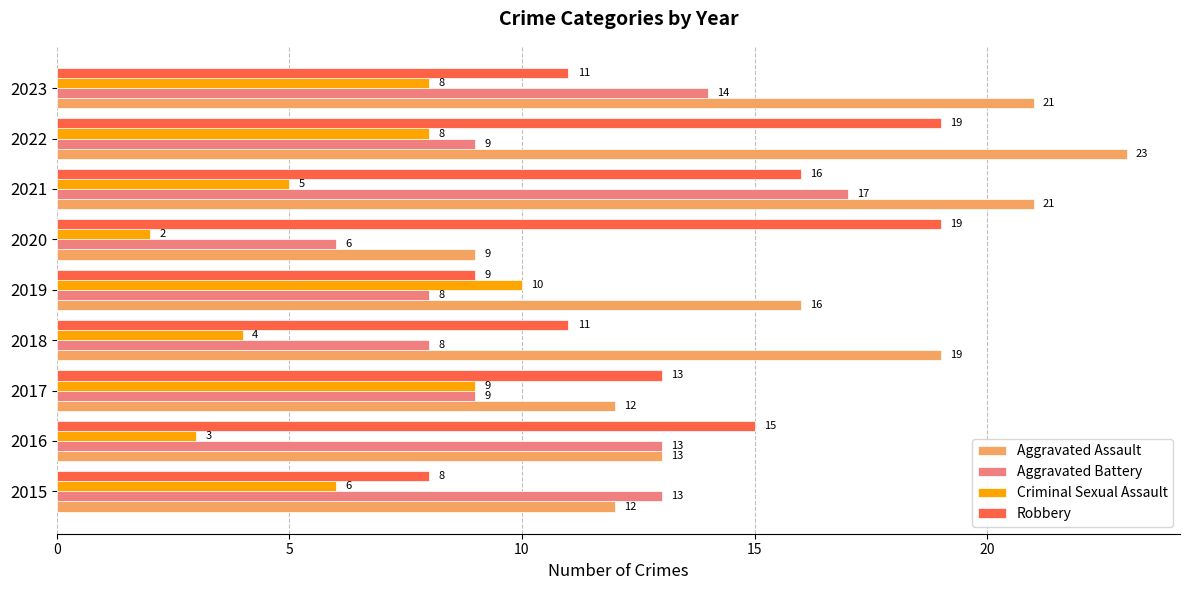

True or false: Aggravated Battery has a value of 4 at 2023.

False